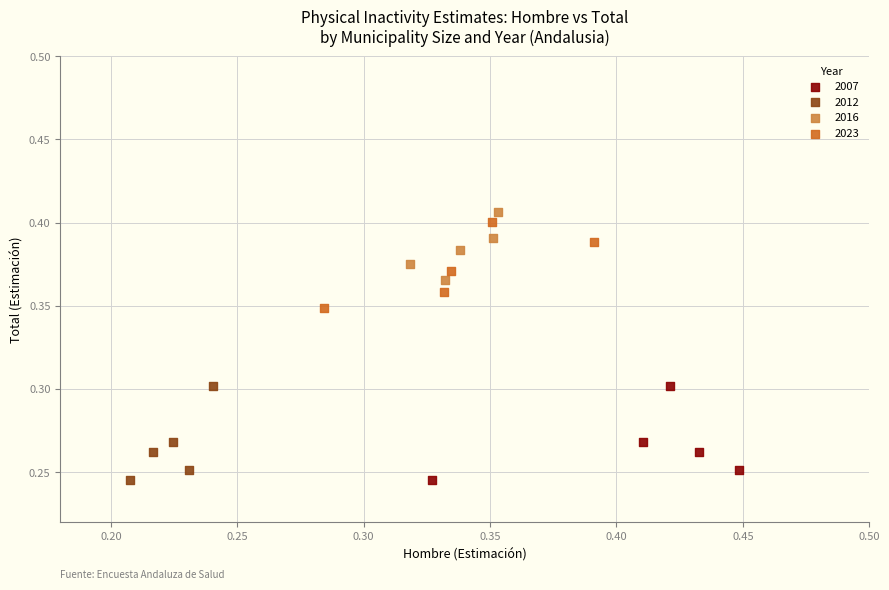

What are all the series names shown in the legend?

2007, 2012, 2016, 2023